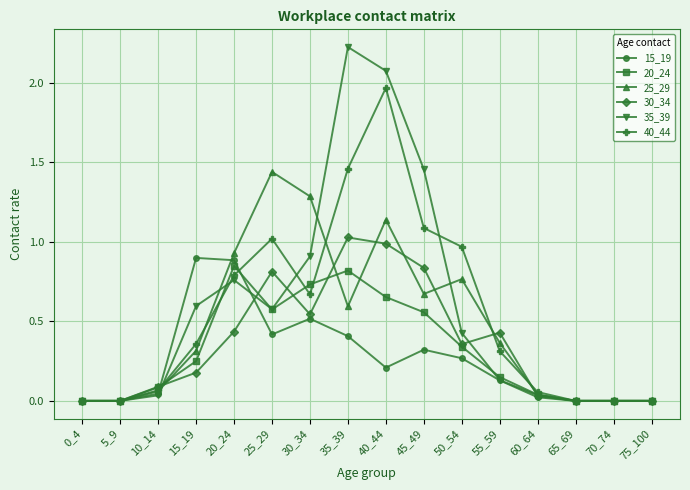

Rank the series at 40_44 from highest to lowest value.

35_39, 40_44, 25_29, 30_34, 20_24, 15_19